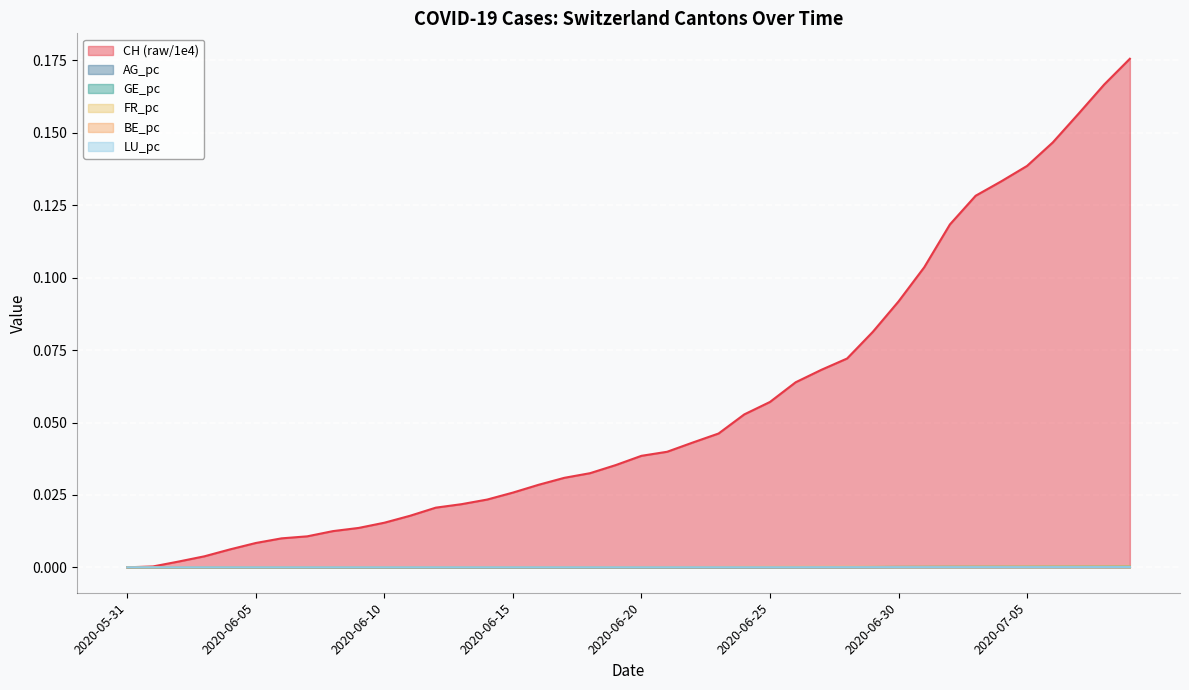

What is the label of the 11th point from the right?

2020-06-29